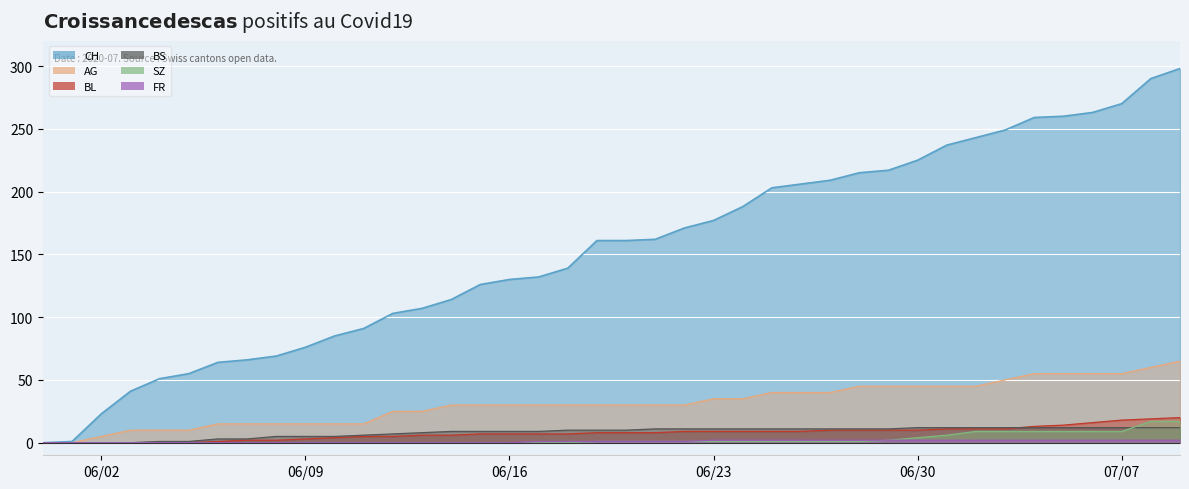

True or false: AG and SZ intersect in this chart.

False